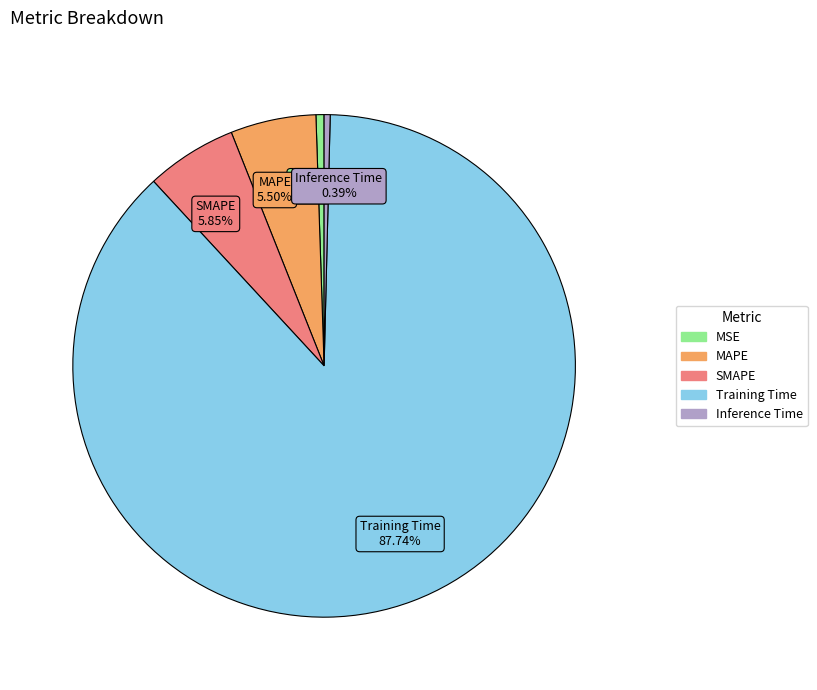

To the nearest percent, what is the difference between the MSE and SMAPE slice percentages?

5%